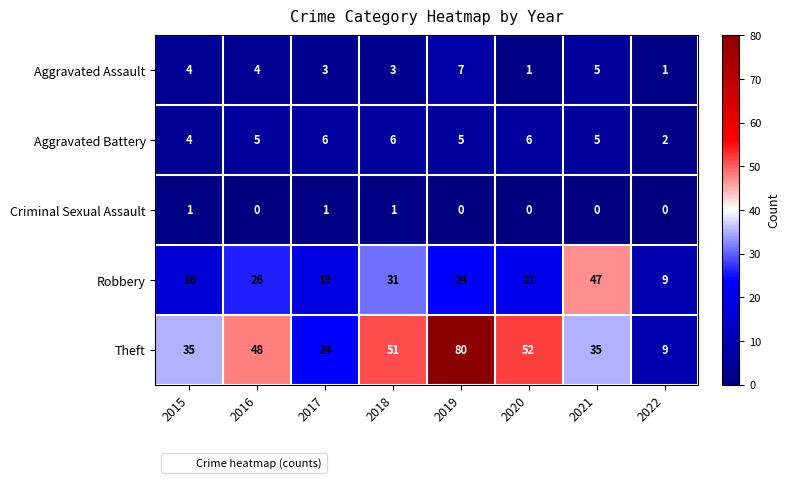

Between 2017 and 2020, which series saw the biggest shift?

Theft